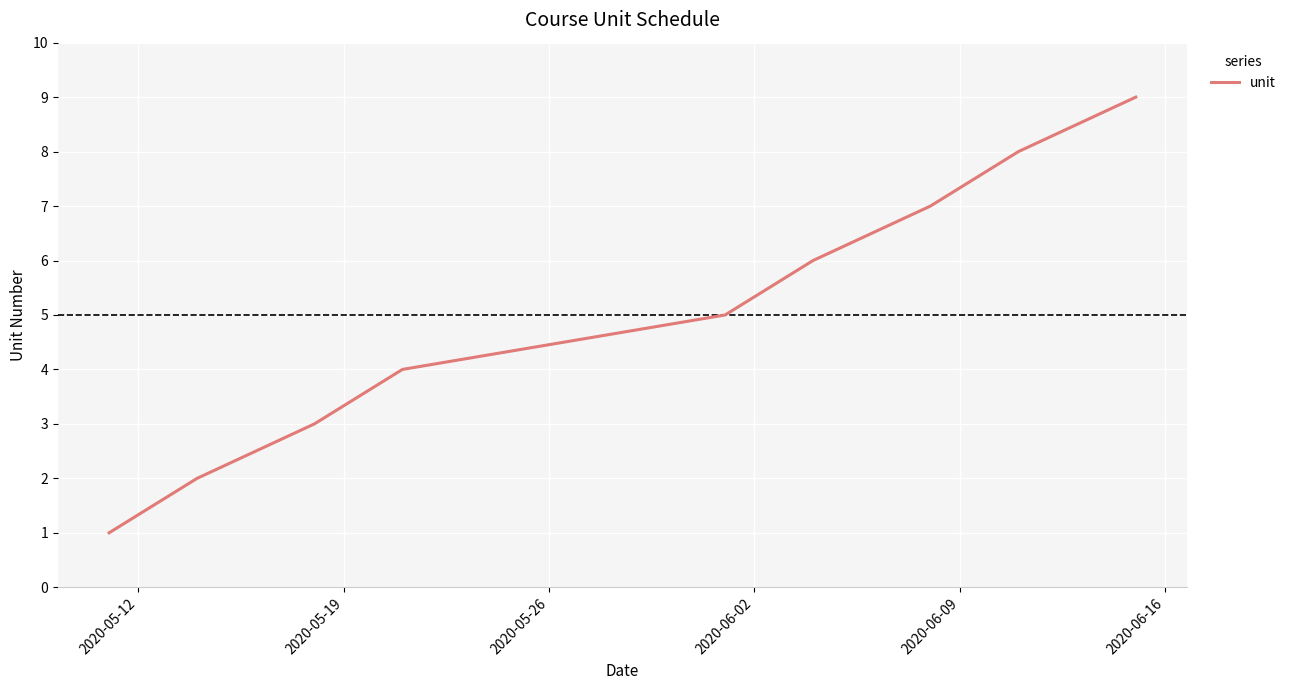

What is the difference between the maximum and minimum values?

8